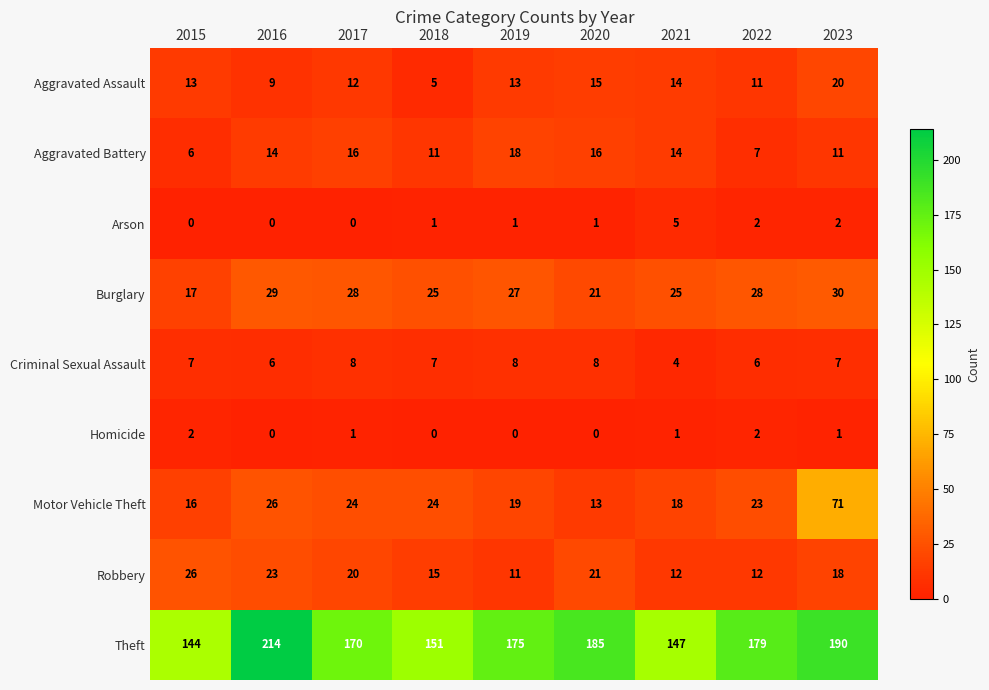

True or false: Aggravated Battery has a value of 5 at 2023.

False